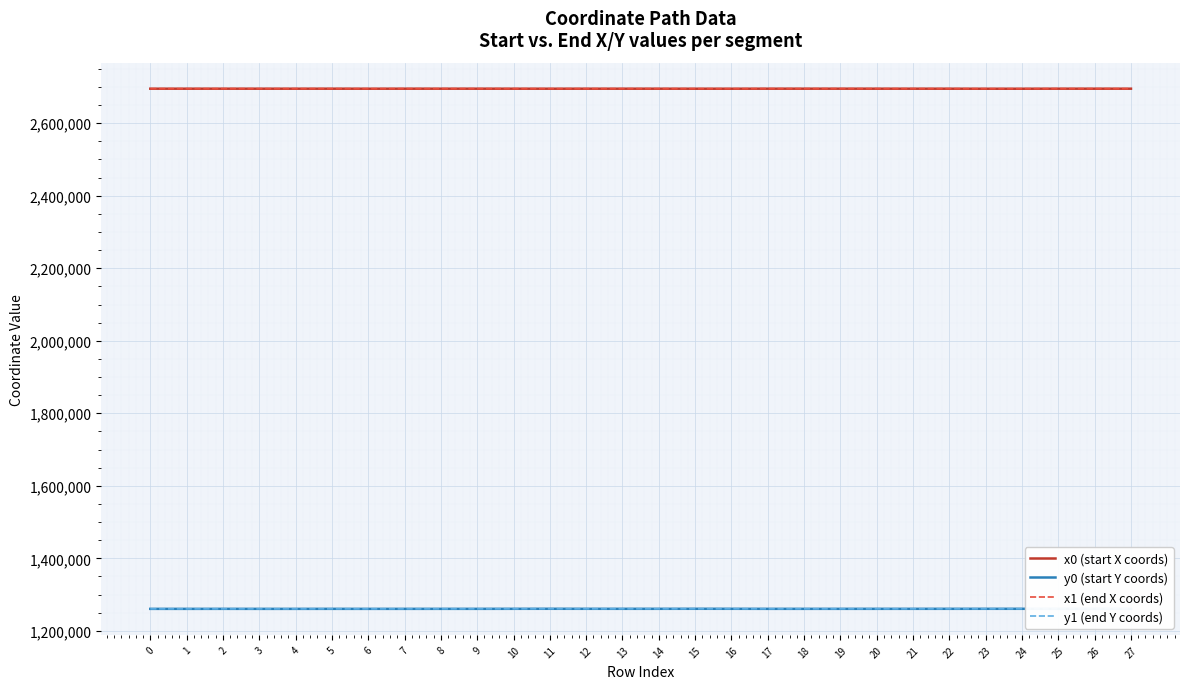

What is the minimum value shown in the chart?

1260577.2